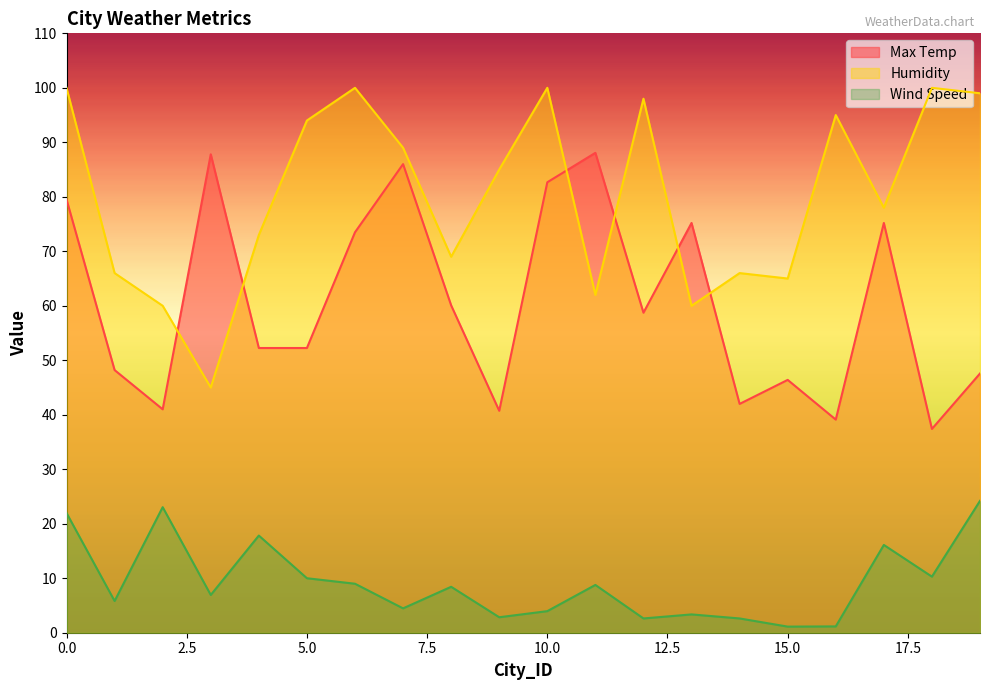

Where is the first local minimum for Max Temp?

2